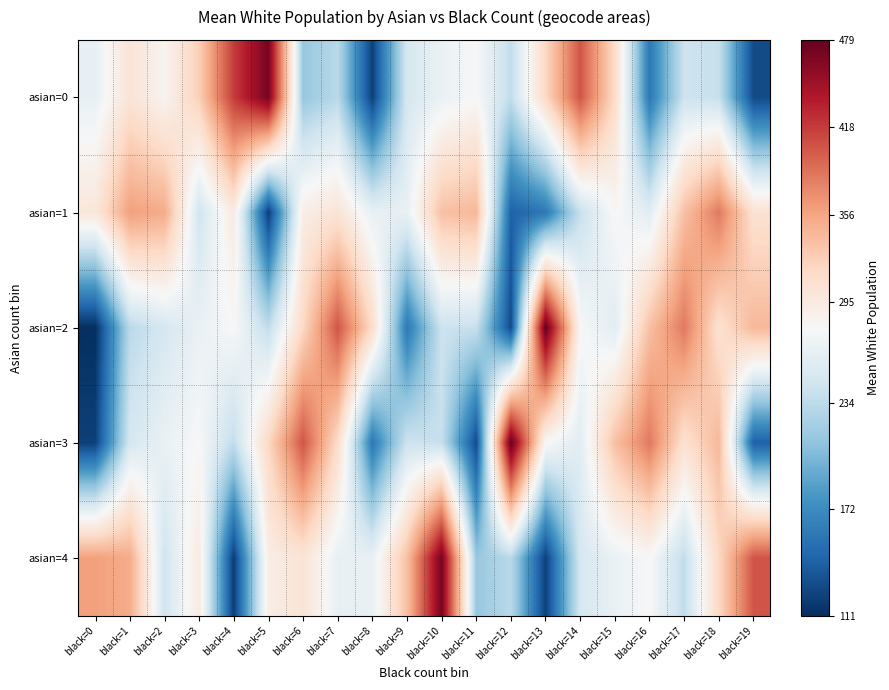

Between black=9 and black=19, which series saw the biggest shift?

asian=2